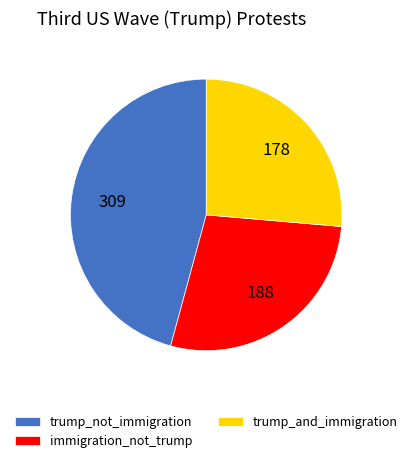

What is the ratio of the value at immigration_not_trump to the value at trump_not_immigration?

0.6